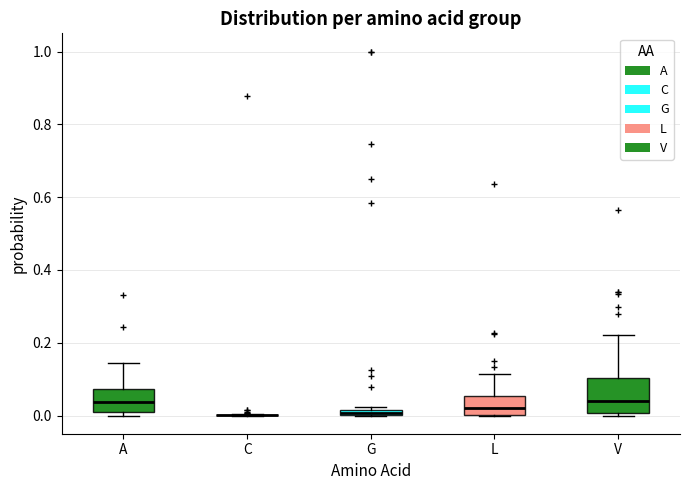

Comparing the boxes themselves (not the whiskers), which one is the tallest?

V